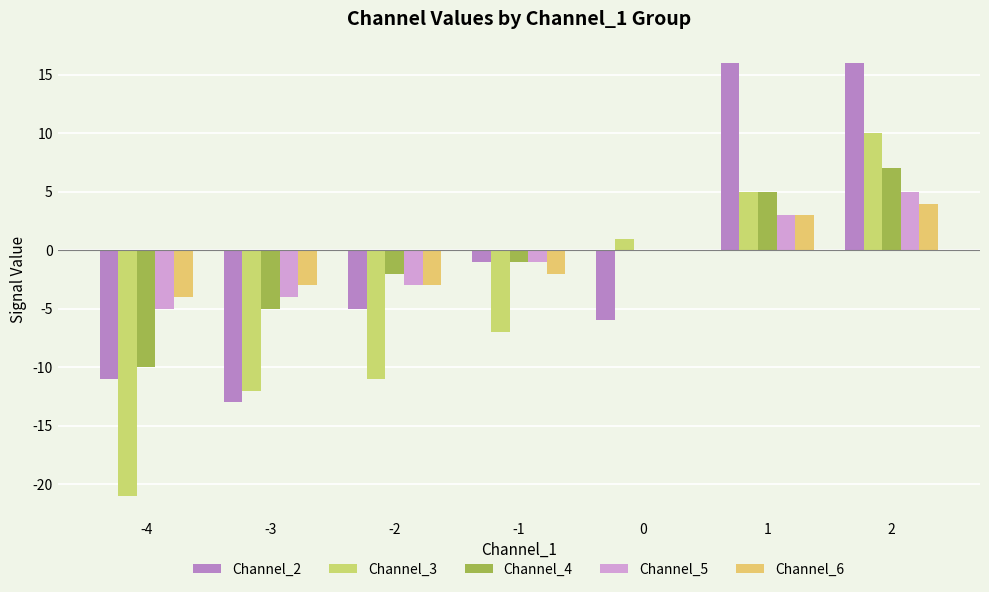

At which label does Channel_3 reach its peak?

2